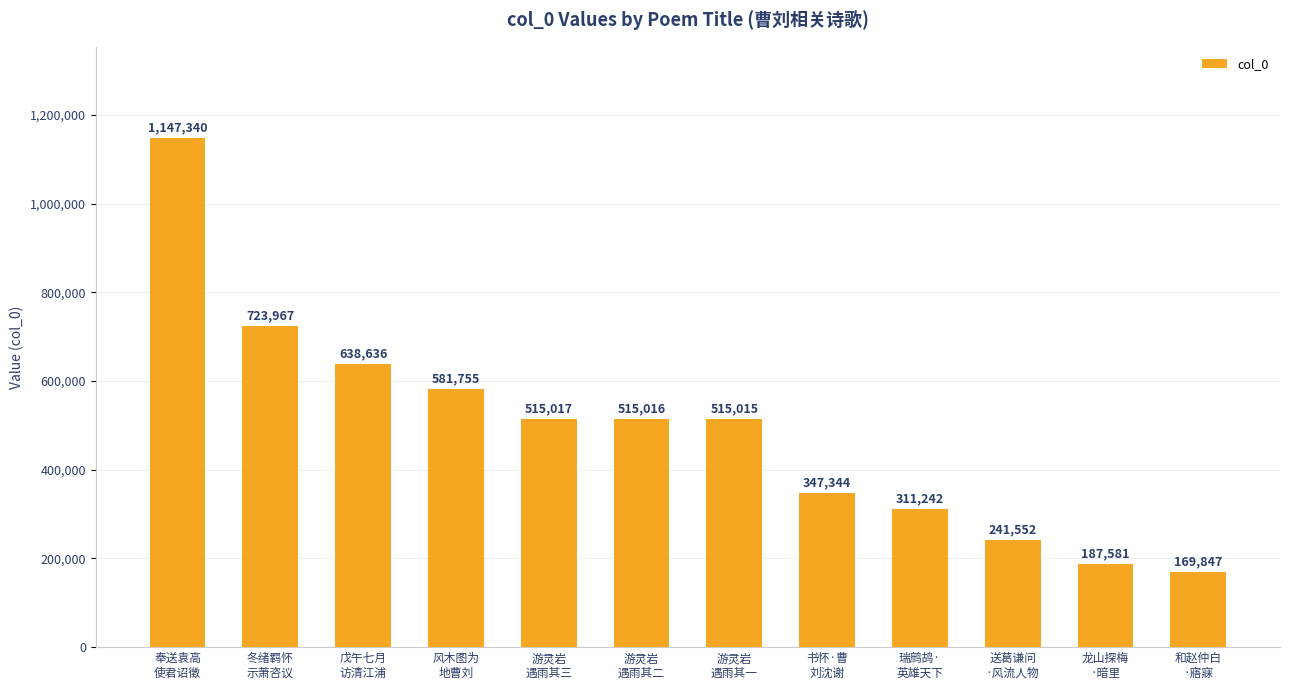

What is the difference between the maximum and second lowest values?

959759